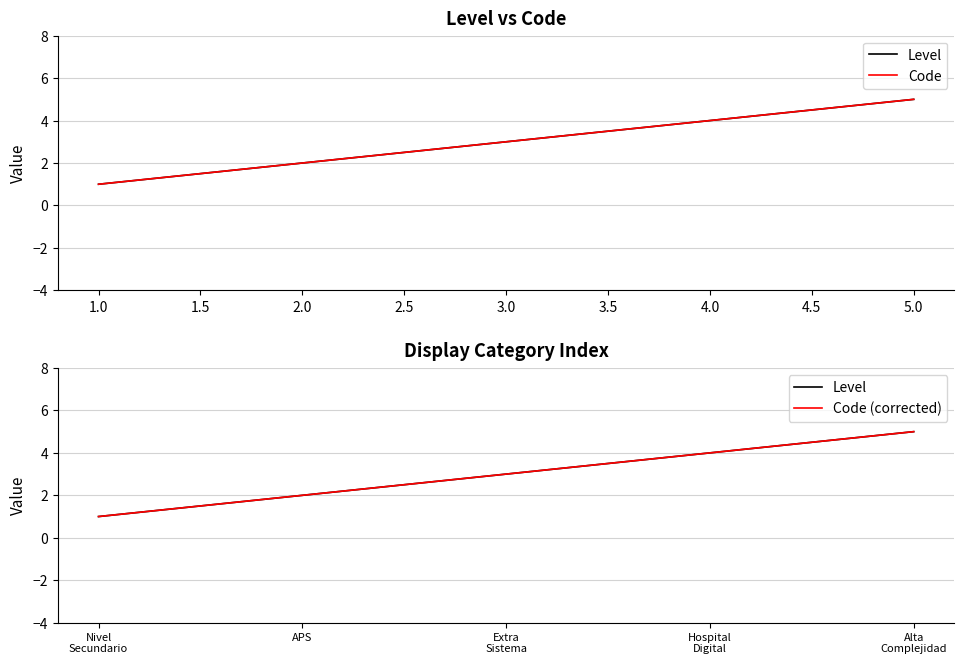

True or false: Level and Code cross at least once.

False